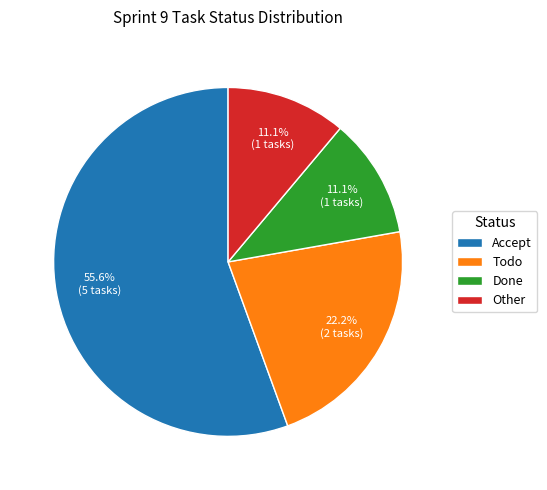

To the nearest percent, what portion does Accept represent?

56%